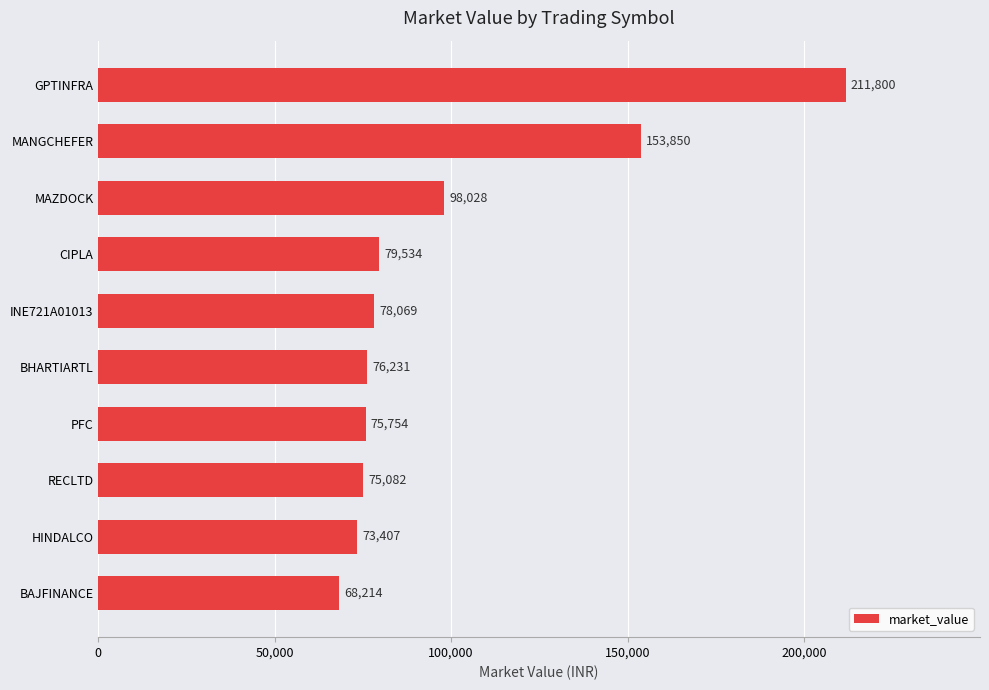

True or false: the data shows 17067.3 at RECLTD.

False